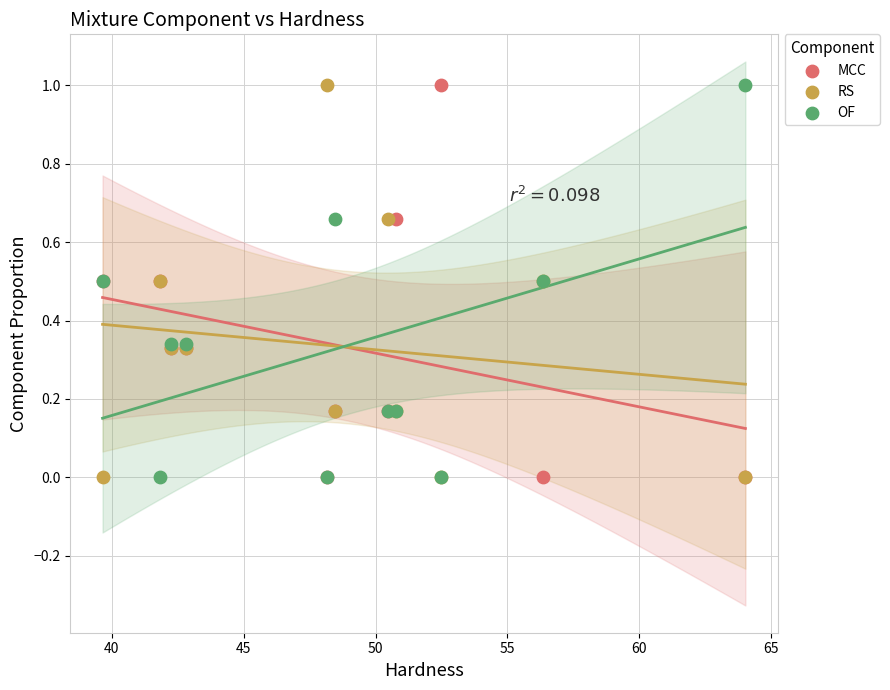

What are all the series names shown in the legend?

MCC, RS, OF